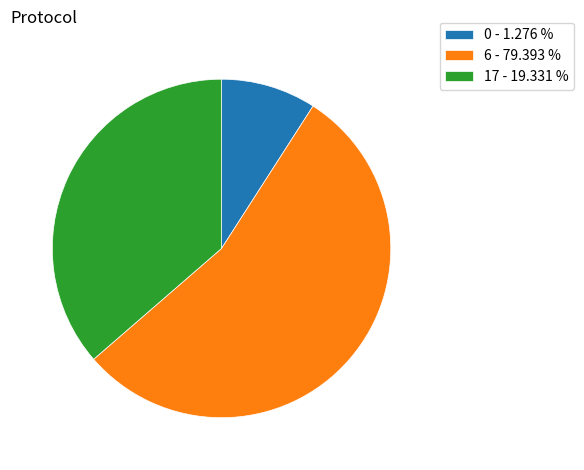

Which slice is the largest?

6 - 79.393 %